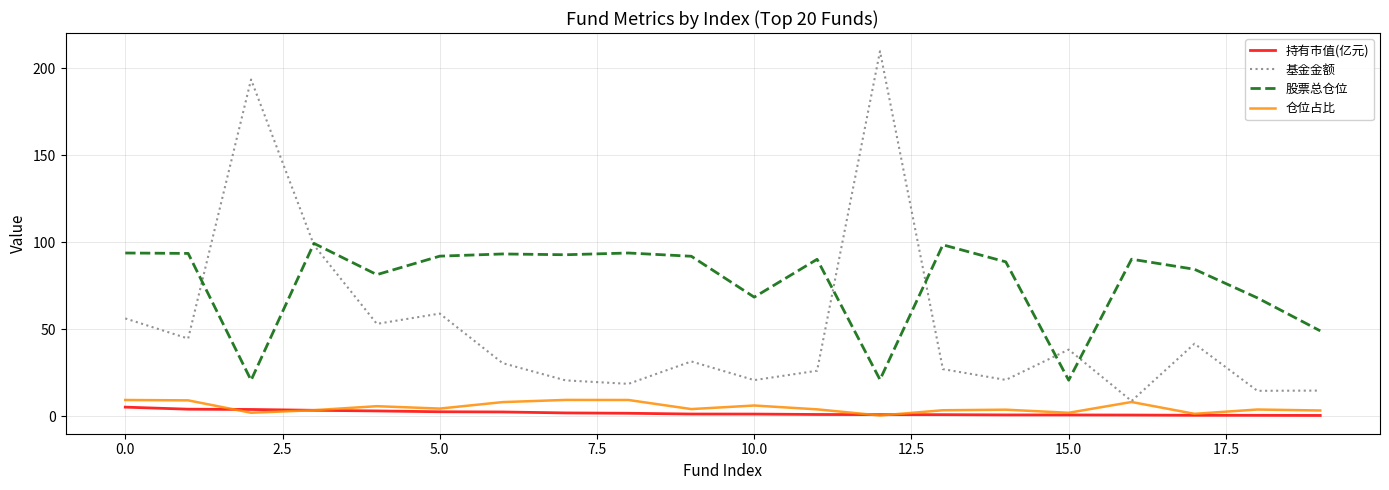

Which series has the largest range (max minus min)?

基金金额